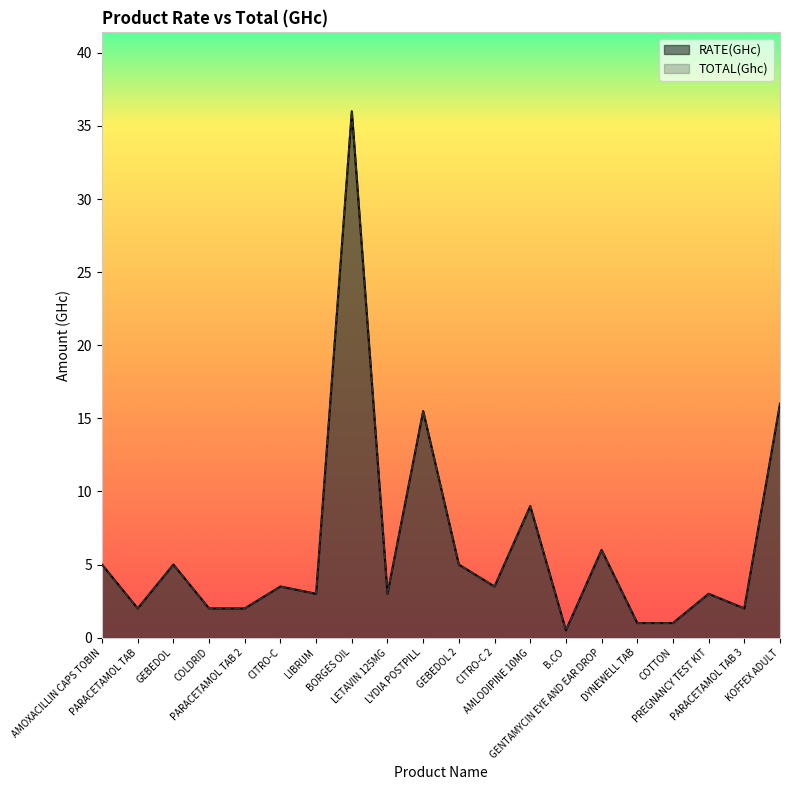

What is the total value across all series at B.CO?

1.0